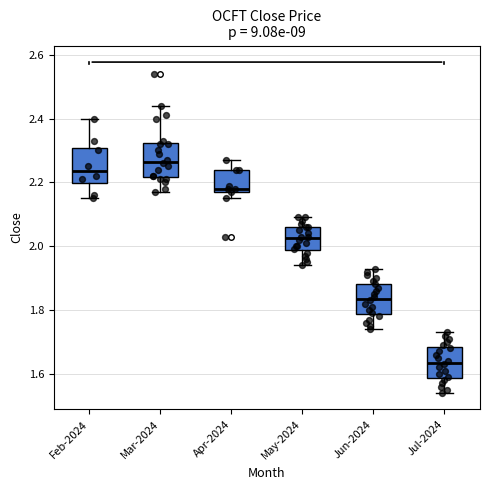

Reading left to right, transcribe this box plot: for each box, give where its median line is, the range the box spans, and where its two whiskers end, as read against the y-axis. The values are not printed on the chart, so give them approximately, as read against the axis.

Feb-2024: median 2.24, box 2.20 to 2.30, whiskers 2.16 to 2.40
Mar-2024: median 2.26, box 2.22 to 2.32, whiskers 2.18 to 2.44
Apr-2024: median 2.18 (just above the box's lower edge), box 2.18 to 2.24, whiskers 2.16 to 2.28
May-2024: median 2.02, box 1.98 to 2.06, whiskers 1.94 to 2.10
Jun-2024: median 1.84, box 1.78 to 1.88, whiskers 1.74 to 1.94
Jul-2024: median 1.64, box 1.58 to 1.68, whiskers 1.54 to 1.74